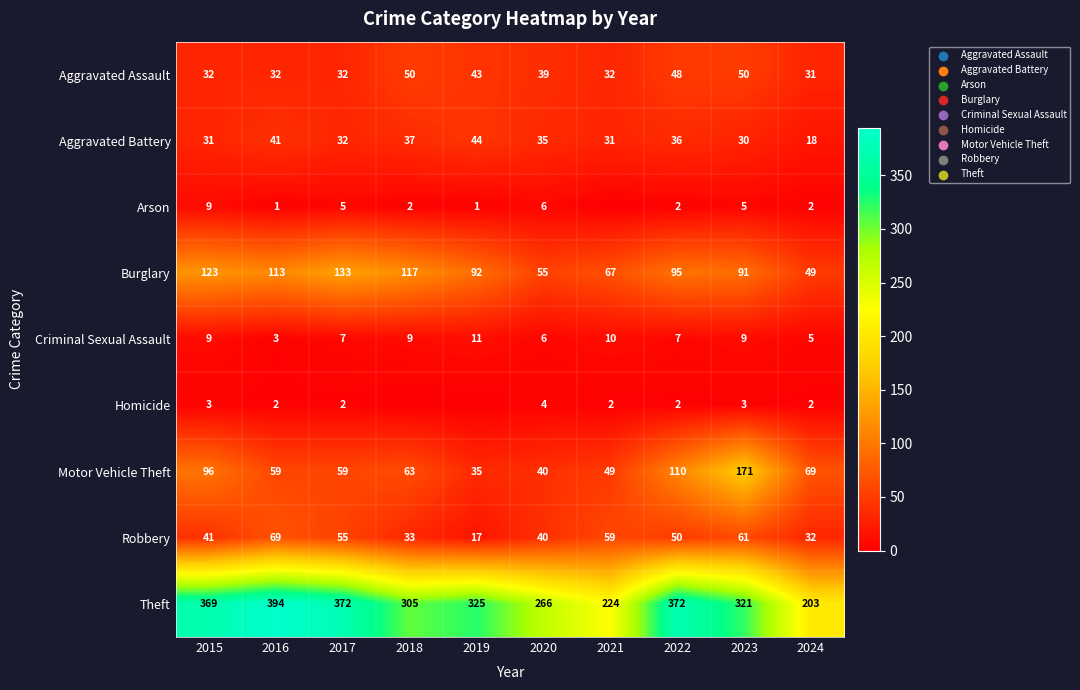

What is the difference between the Aggravated Battery values at 2015 and 2020?

4